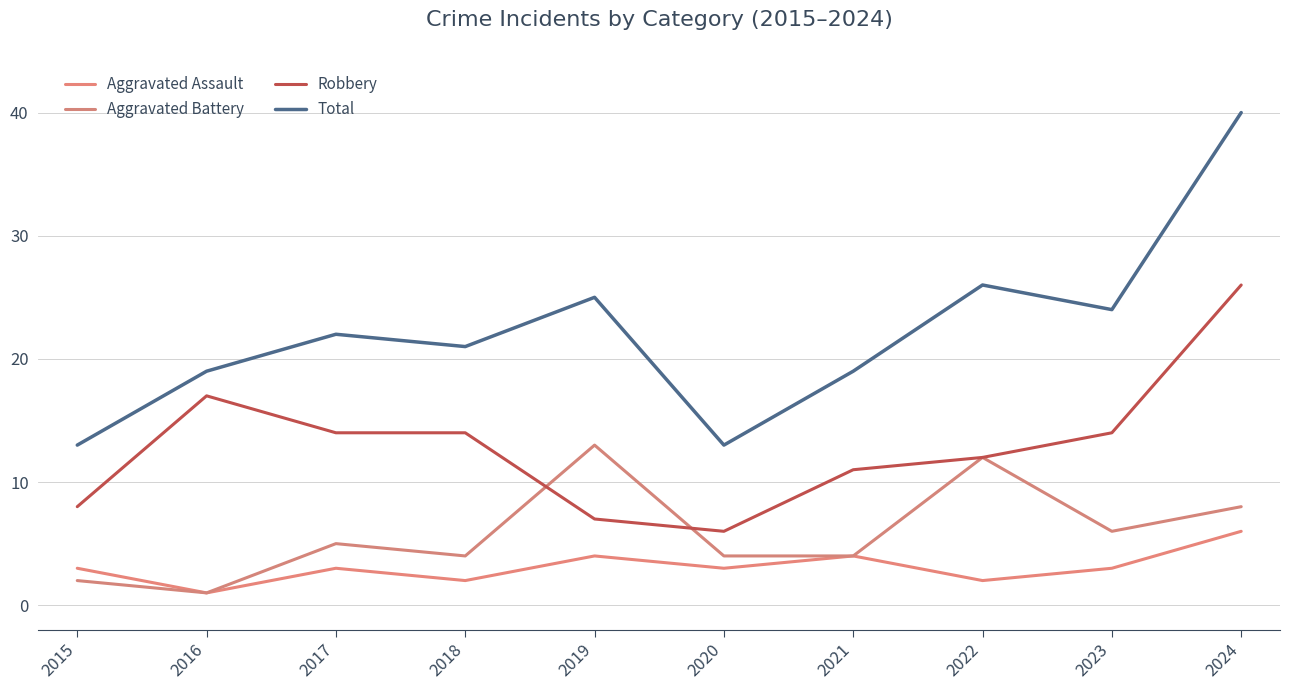

The Aggravated Battery series shows 2 at 2015. True or false?

True